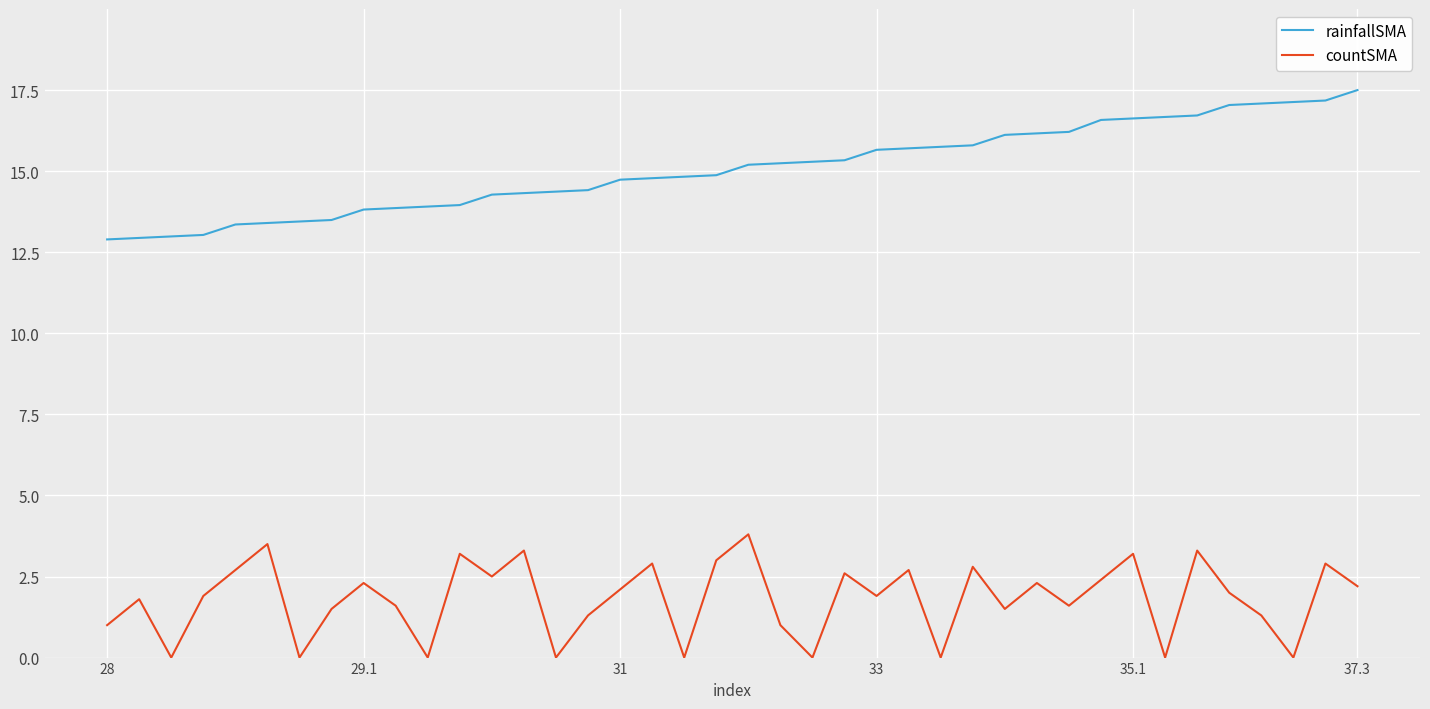

In countSMA, how many points are higher than both neighbors (excluding endpoints)?

14